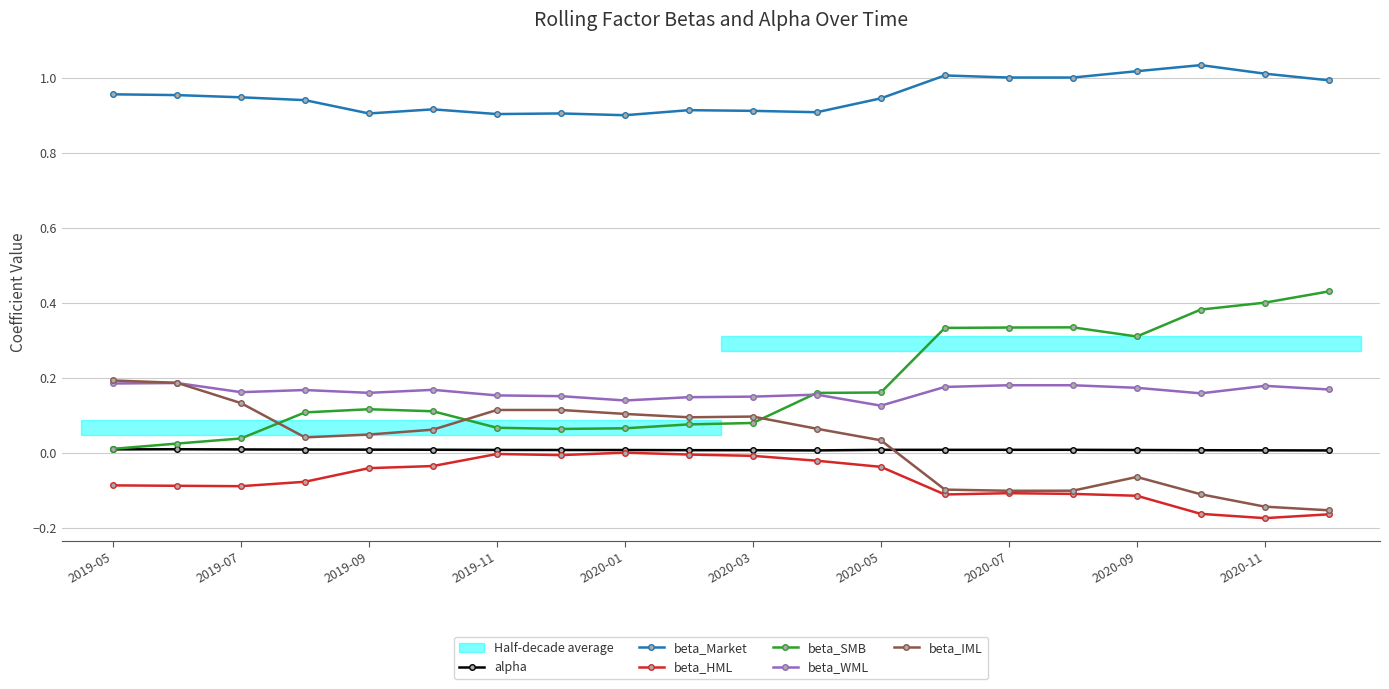

Is this an area chart (filled region under the line)?

No